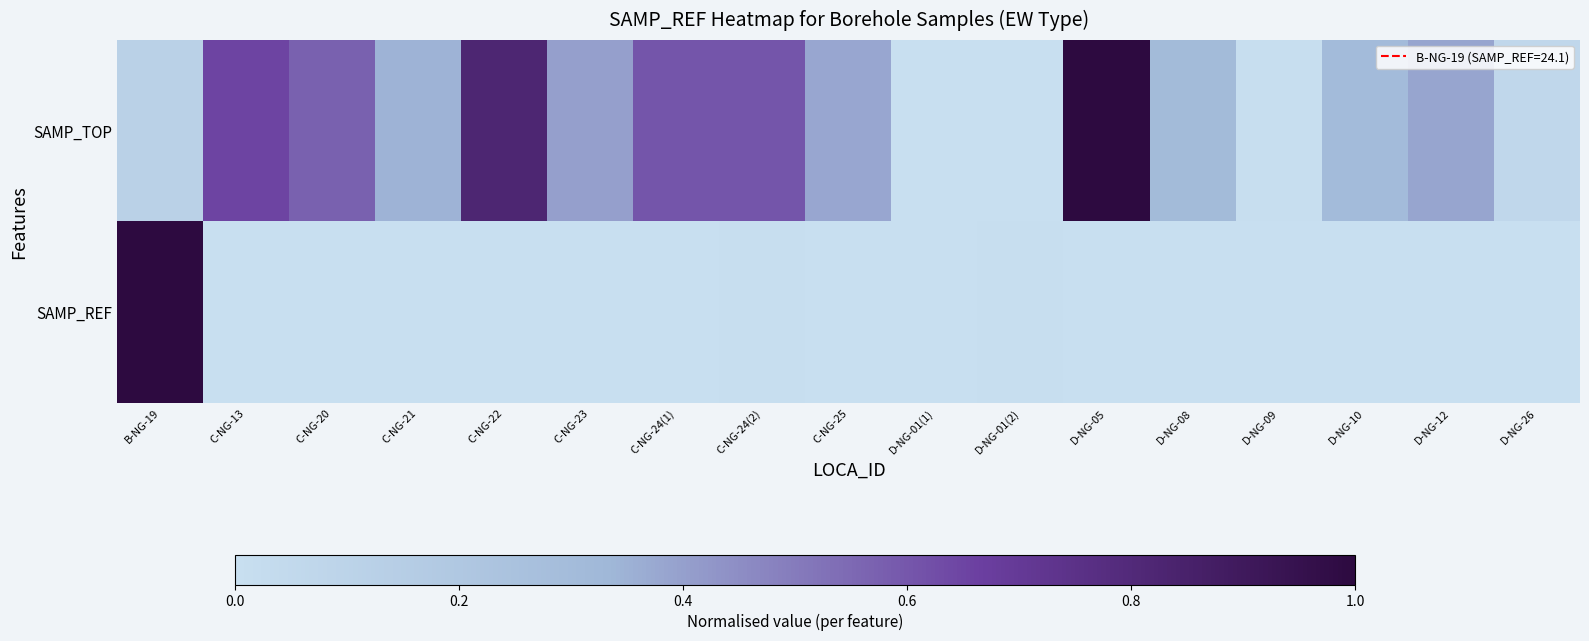

Which series has the largest range (max minus min)?

SAMP_TOP